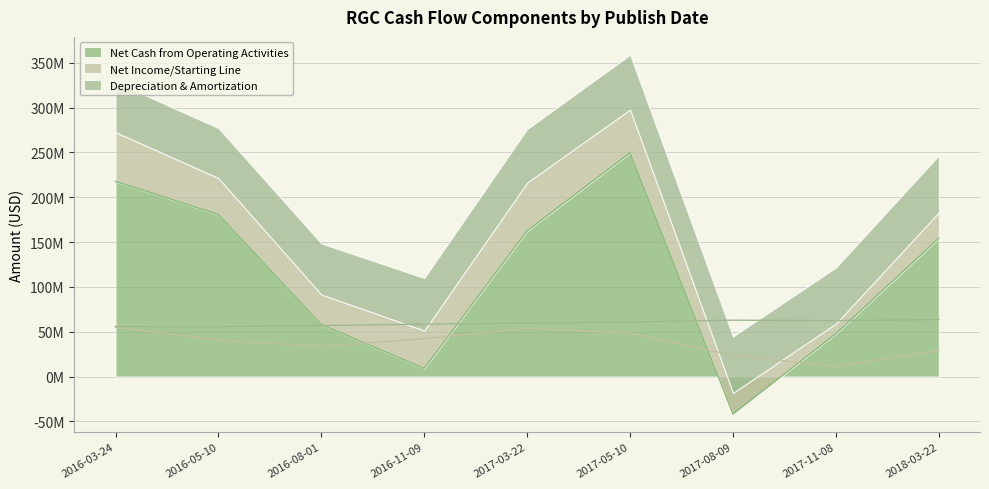

True or false: Depreciation & Amortization and Net Income/Starting Line intersect in this chart.

False